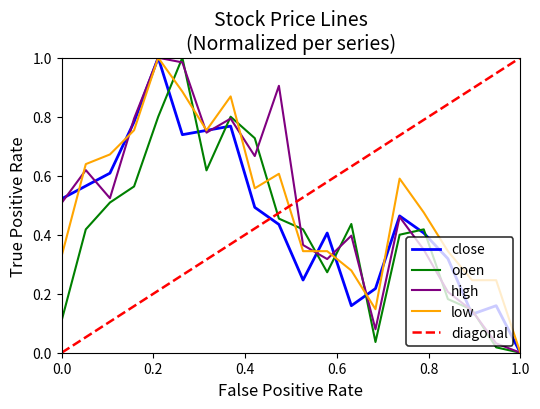

Is it true that high equals 0.1 at 0.0?

False